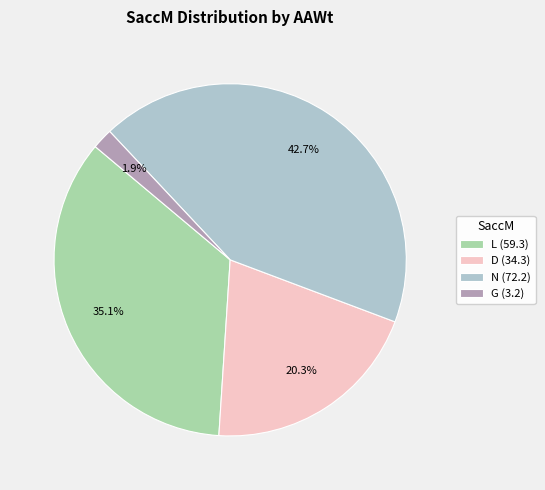

What is the total percentage of D (34.3) and G (3.2)?

22.2%